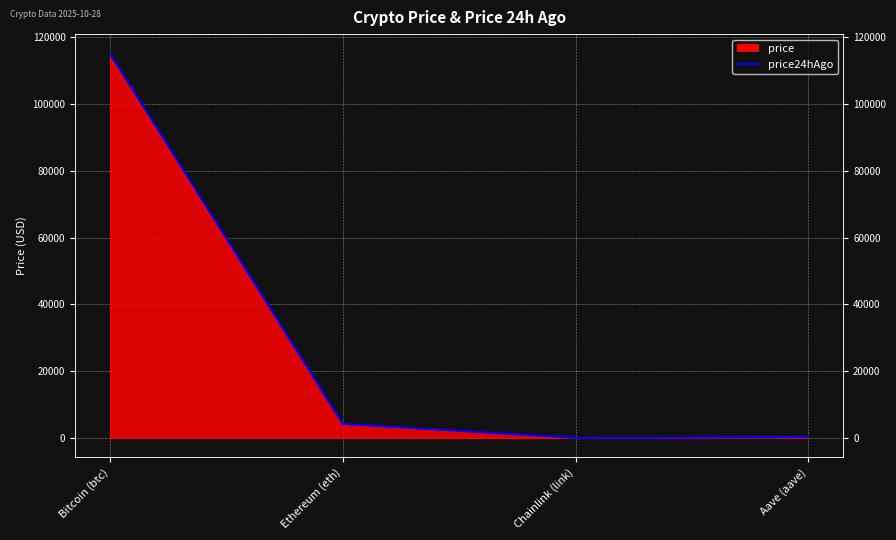

Reading left to right, extract all data points from this chart.

price: Bitcoin (btc)=113878.0	Ethereum (eth)=4092.9	Chainlink (link)=18.2	Aave (aave)=235.1
price24hAgo: Bitcoin (btc)=115207.0	Ethereum (eth)=4199.6	Chainlink (link)=18.9	Aave (aave)=244.3